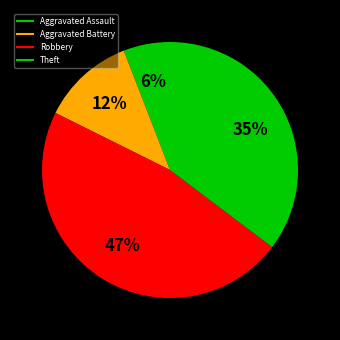

What portion of the pie excludes Theft?

64.7%